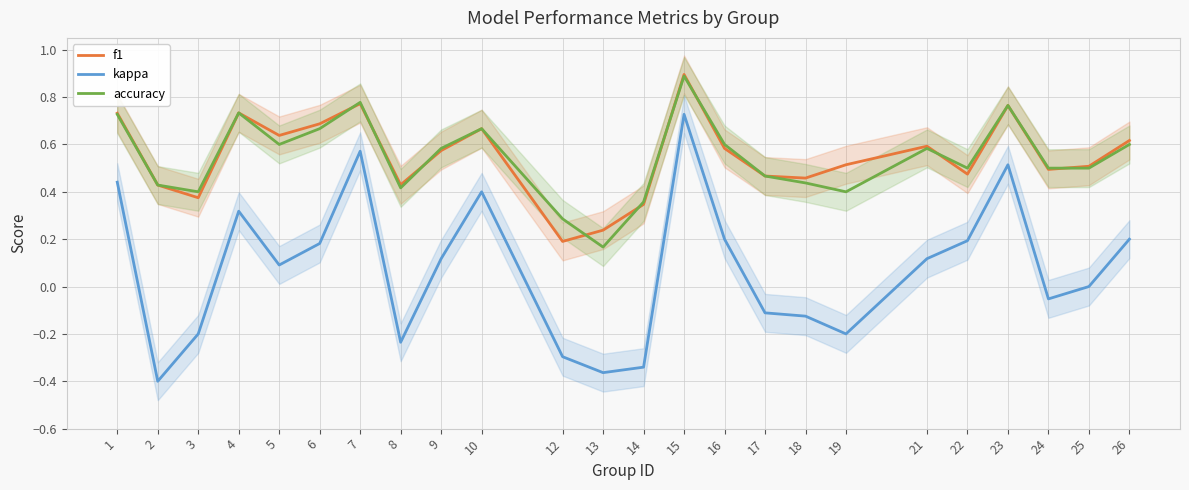

What is the difference between the accuracy values at 16 and 17?

0.1